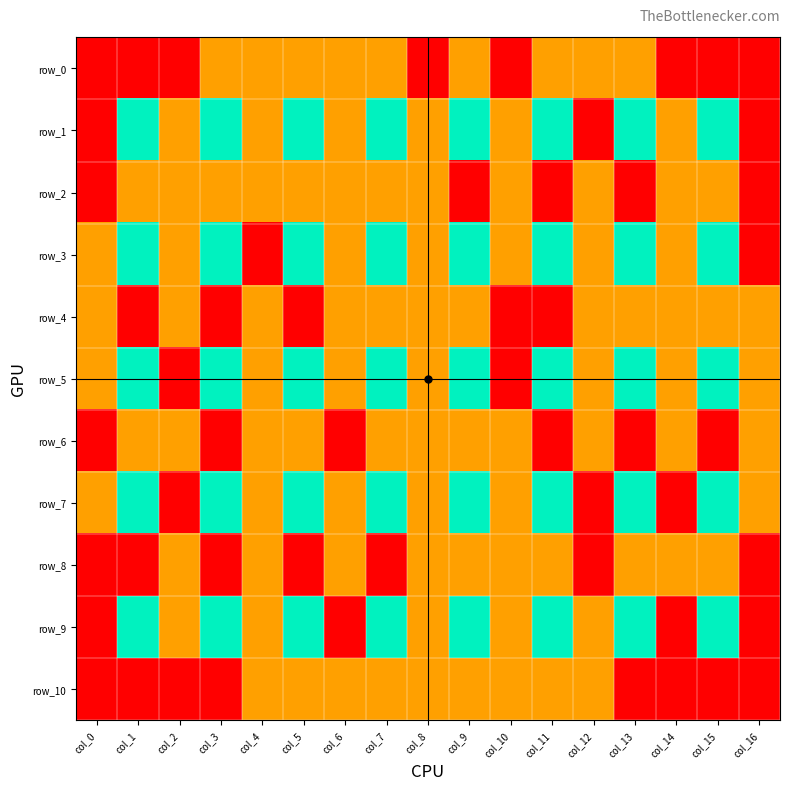

What is the difference between the row_4 values at col_1 and col_15?

1